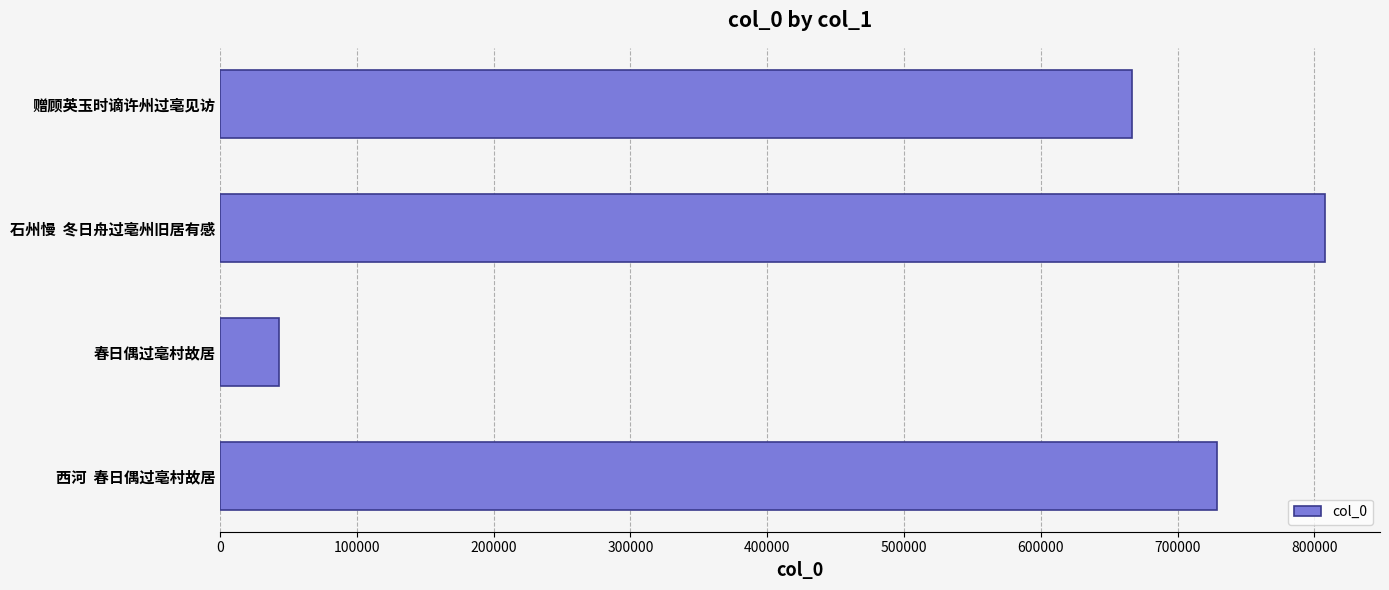

What is the minimum value shown in the chart?

42910